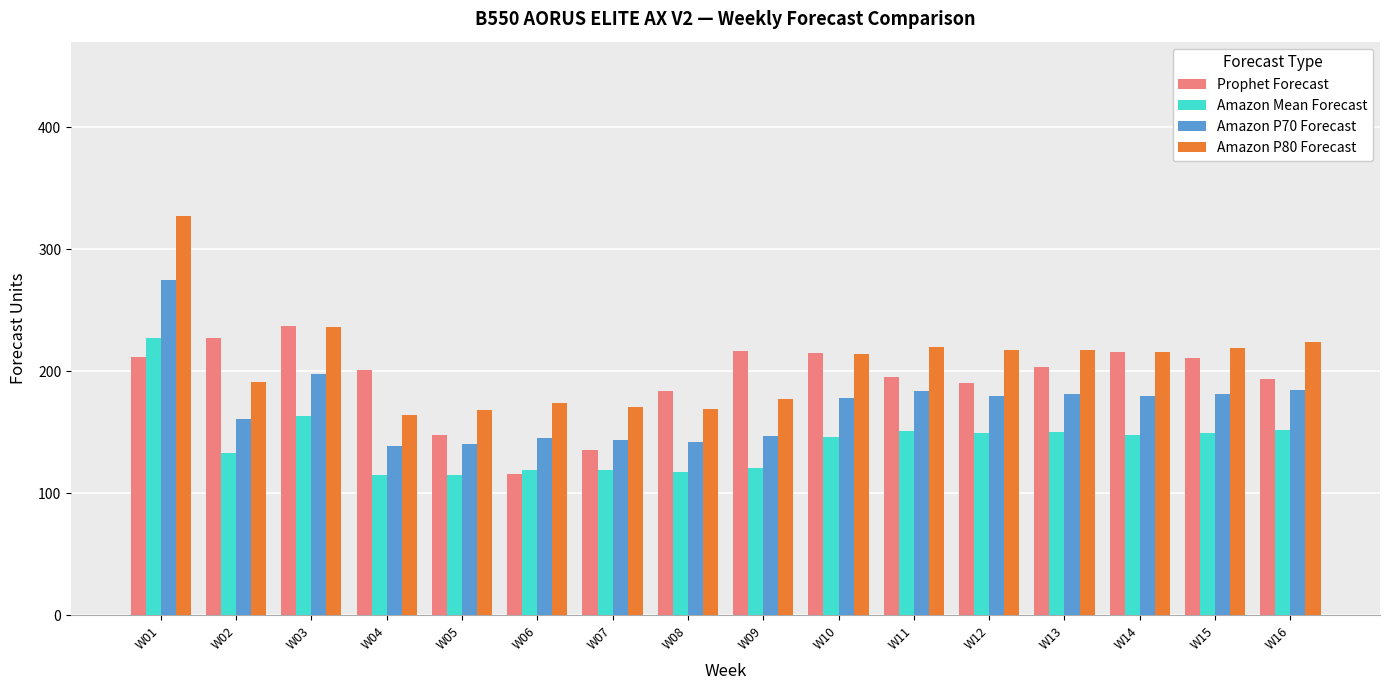

What is the difference between the Amazon P80 Forecast values at W10 and W12?

3.0